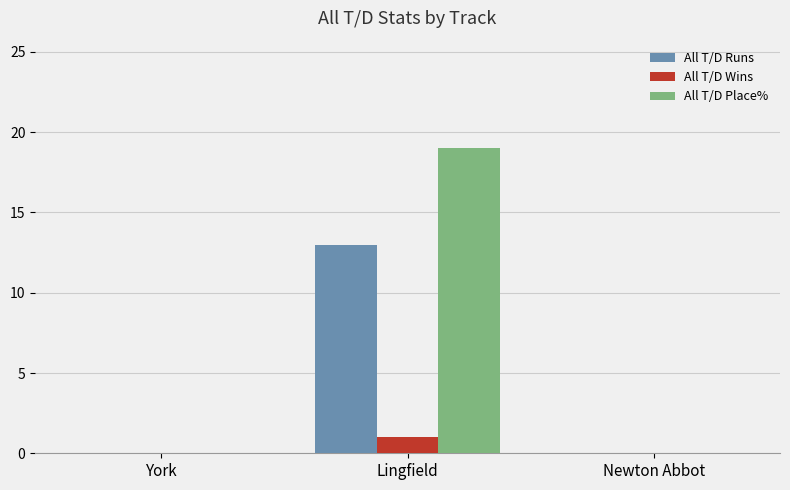

What is the sum of the All T/D Runs values at Lingfield and York?

13